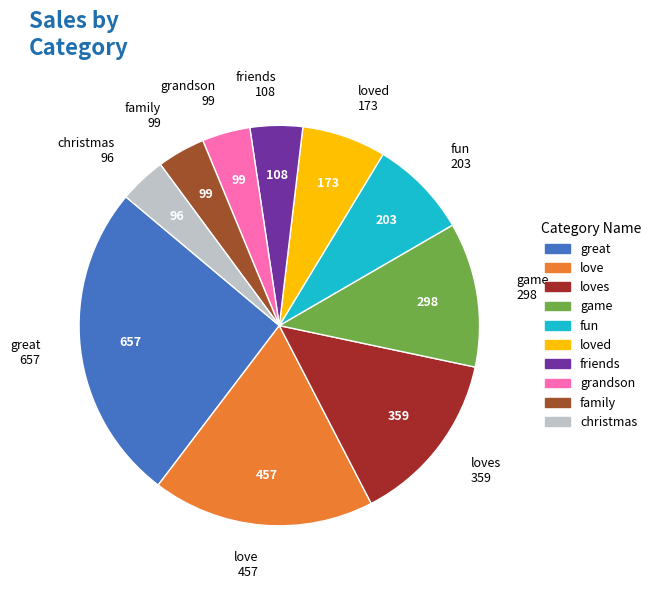

Combined, do great and grandson account for over 50%?

No